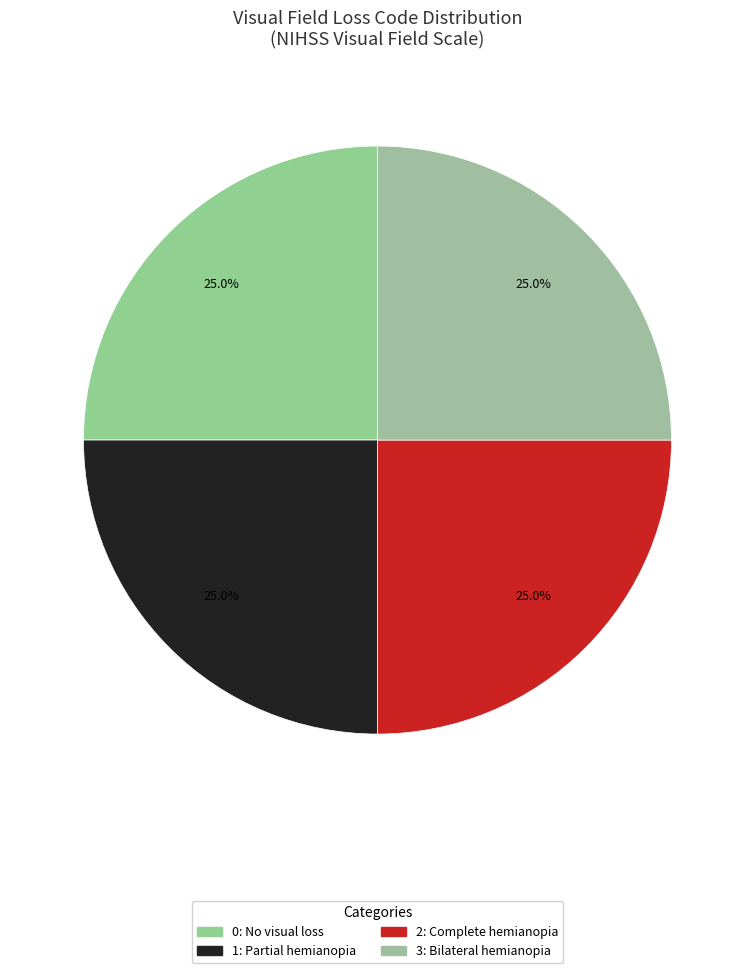

To the nearest percent, what is the difference between the largest and smallest slice percentages?

0%